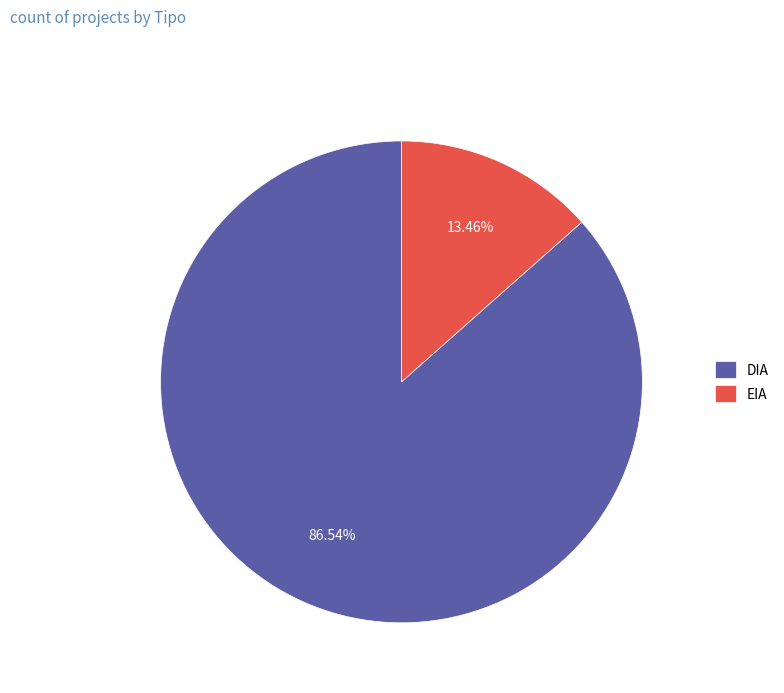

How many slices are in this pie chart?

2